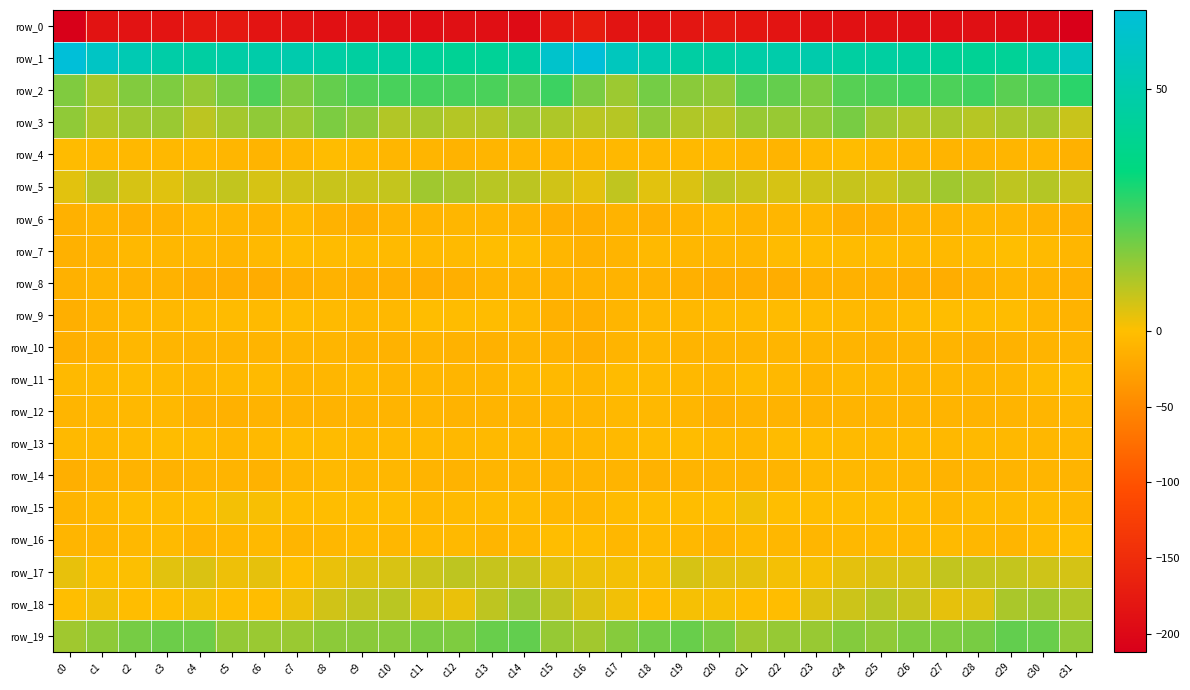

Rank the series at c3 from highest to lowest value.

row_1, row_19, row_2, row_3, row_5, row_17, row_18, row_15, row_13, row_16, row_11, row_12, row_4, row_9, row_7, row_10, row_14, row_6, row_8, row_0